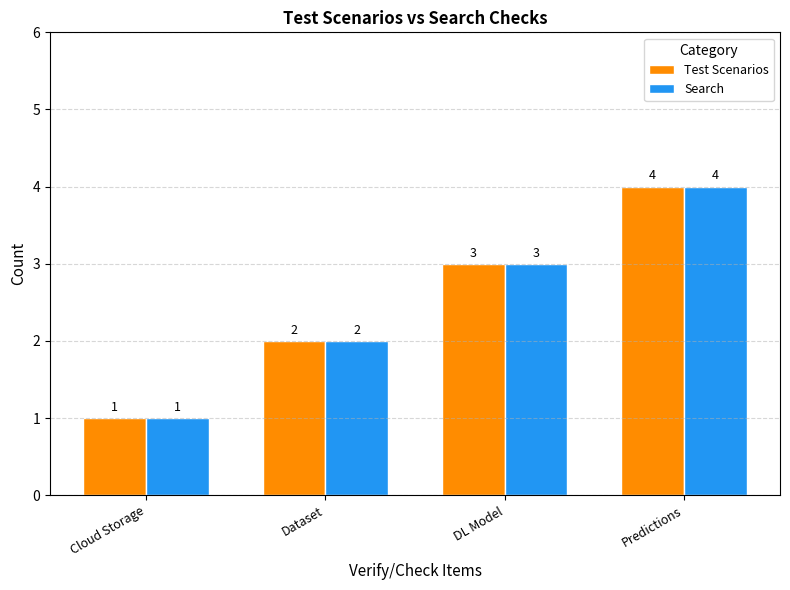

What is the difference between the Search values at Cloud Storage and Dataset?

1